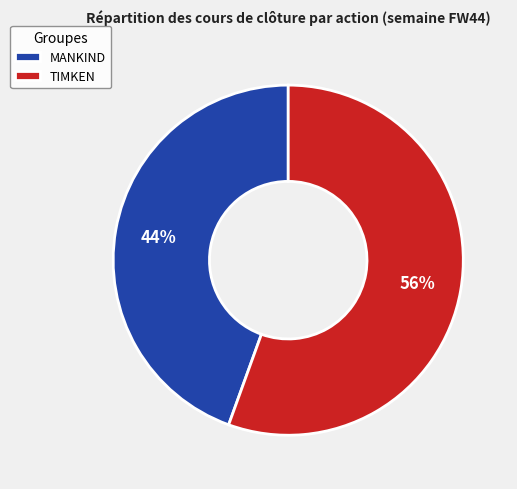

How many slices are in this pie chart?

2